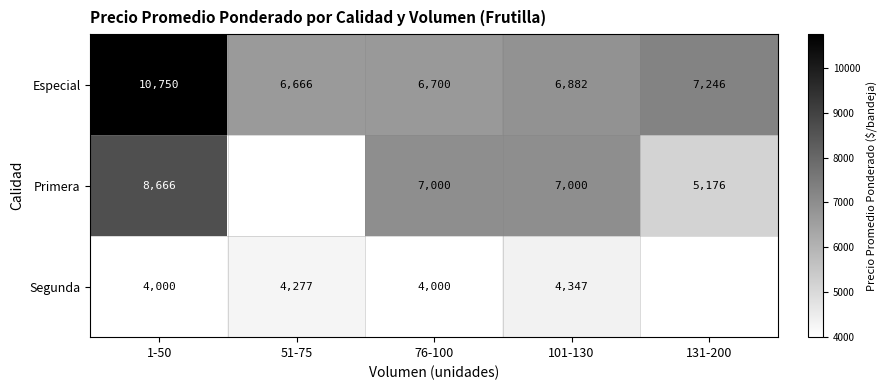

Is the value of Primera at 101-130 greater than the value of Especial at 51-75?

Yes